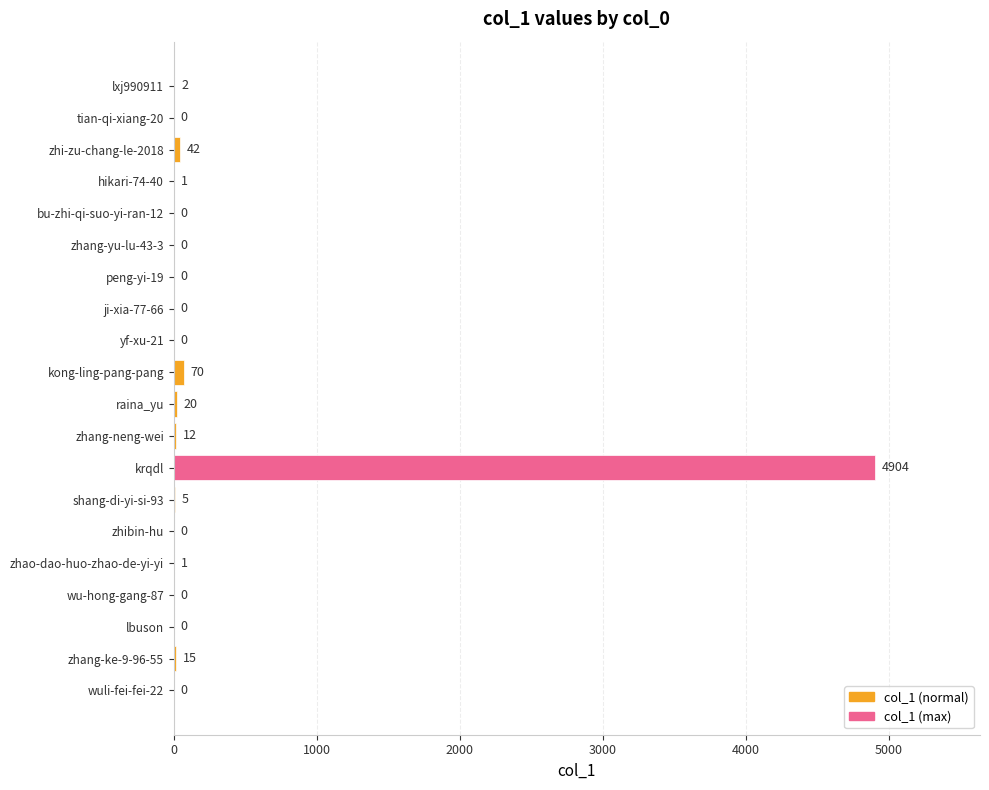

Between zhibin-hu and zhang-neng-wei, which is larger?

zhang-neng-wei